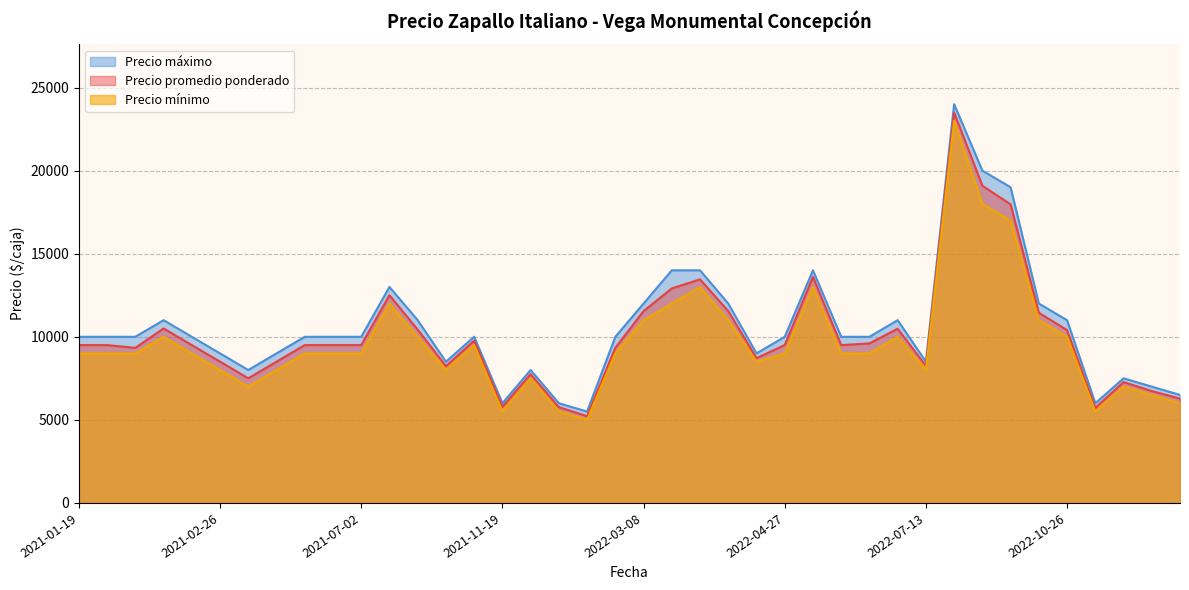

What are all the series names shown in the legend?

Precio máximo, Precio promedio ponderado, Precio mínimo